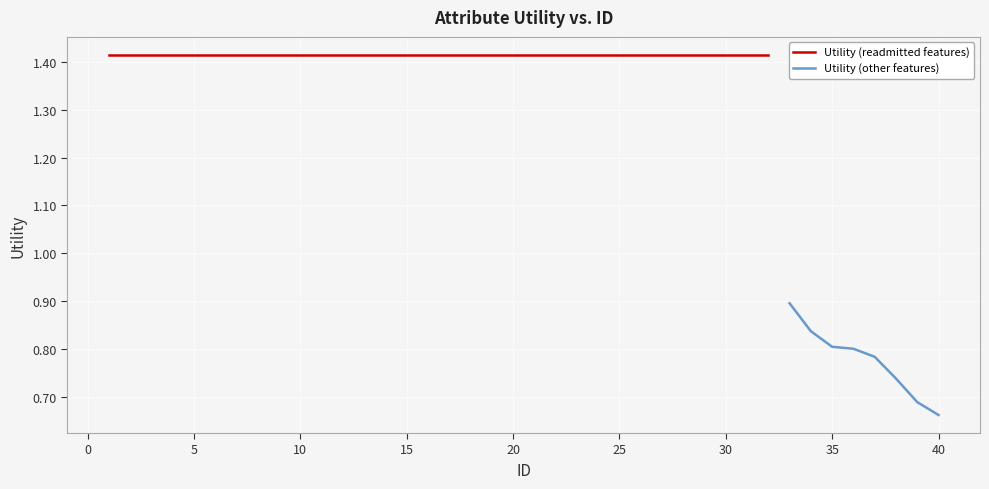

Reading left to right, list all the values displayed in this chart.

1=1.4	2=1.4	3=1.4	4=1.4	5=1.4	6=1.4	7=1.4	8=1.4	9=1.4	10=1.4	11=1.4	12=1.4	13=1.4	14=1.4	15=1.4	16=1.4	17=1.4	18=1.4	19=1.4	20=1.4	21=1.4	22=1.4	23=1.4	24=1.4	25=1.4	26=1.4	27=1.4	28=1.4	29=1.4	30=1.4	31=1.4	32=1.4	33=0.9	34=0.8	35=0.8	36=0.8	37=0.8	38=0.7	39=0.7	40=0.7